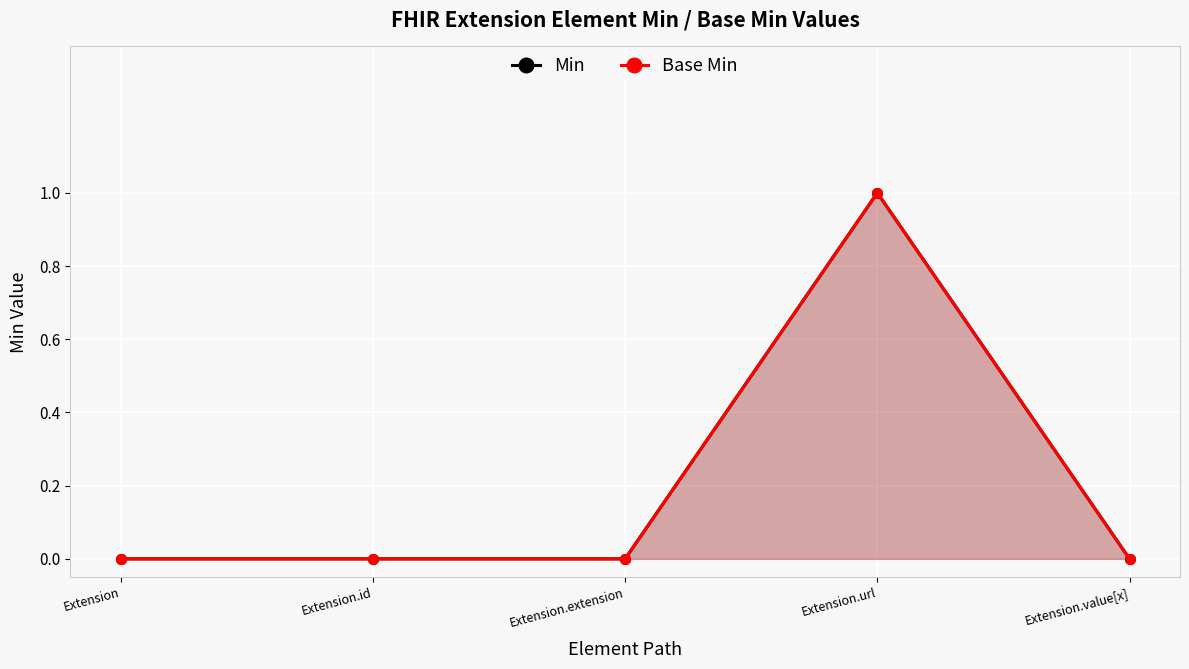

List the labels in order of Base Min value, smallest first.

Extension, Extension.id, Extension.extension, Extension.value[x], Extension.url